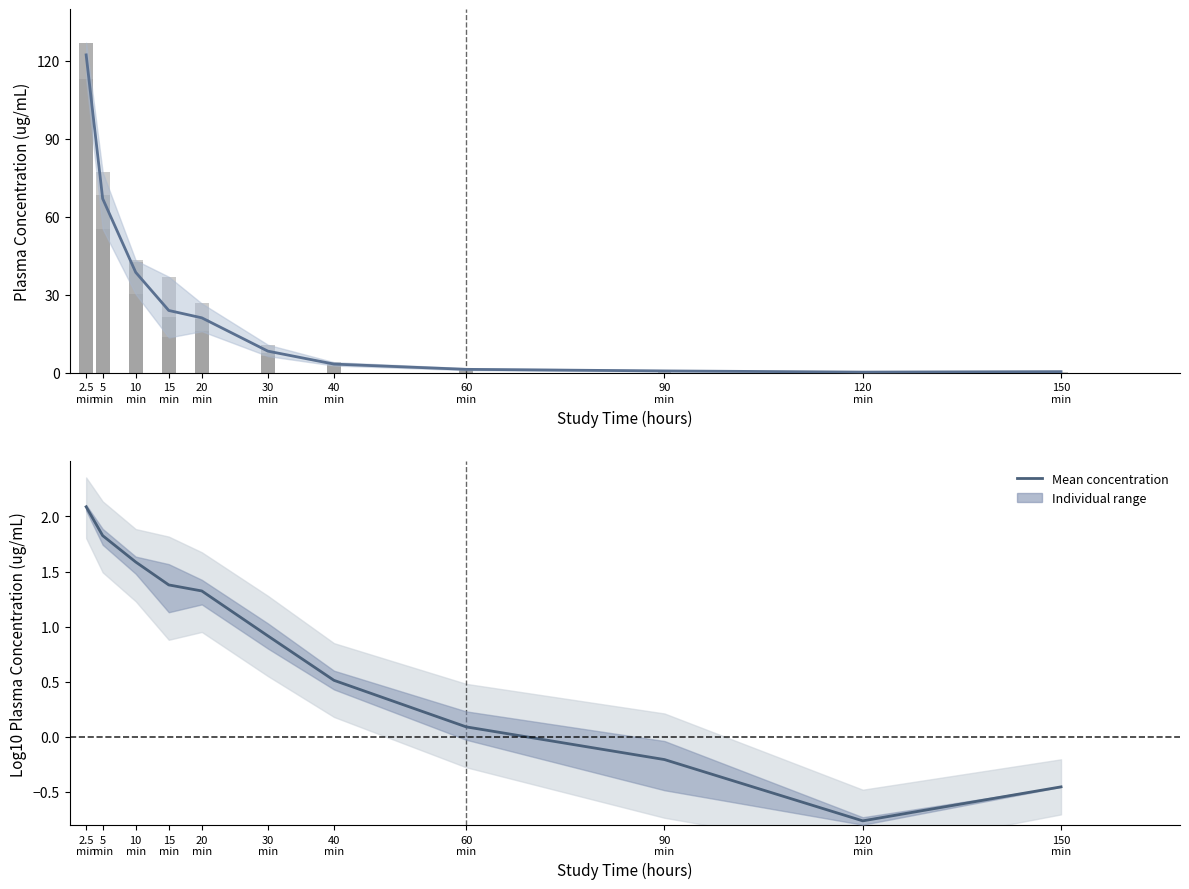

What is the value of the Mean Log10 Concentration bar at the 4th from the left?

1.4